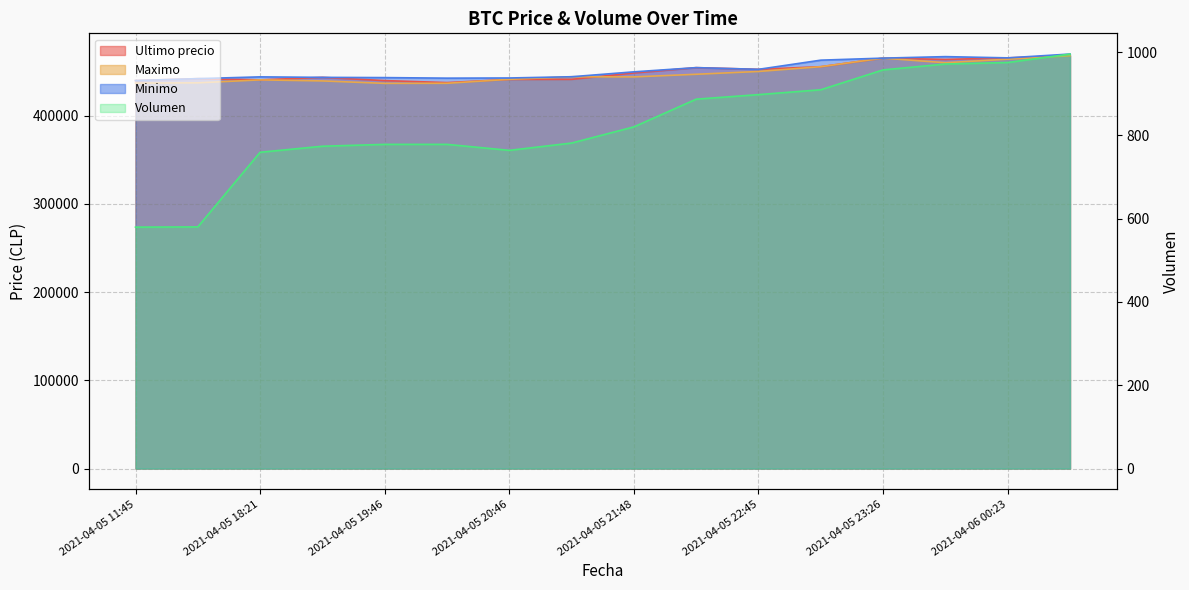

Does the chart have visible grid lines?

Yes